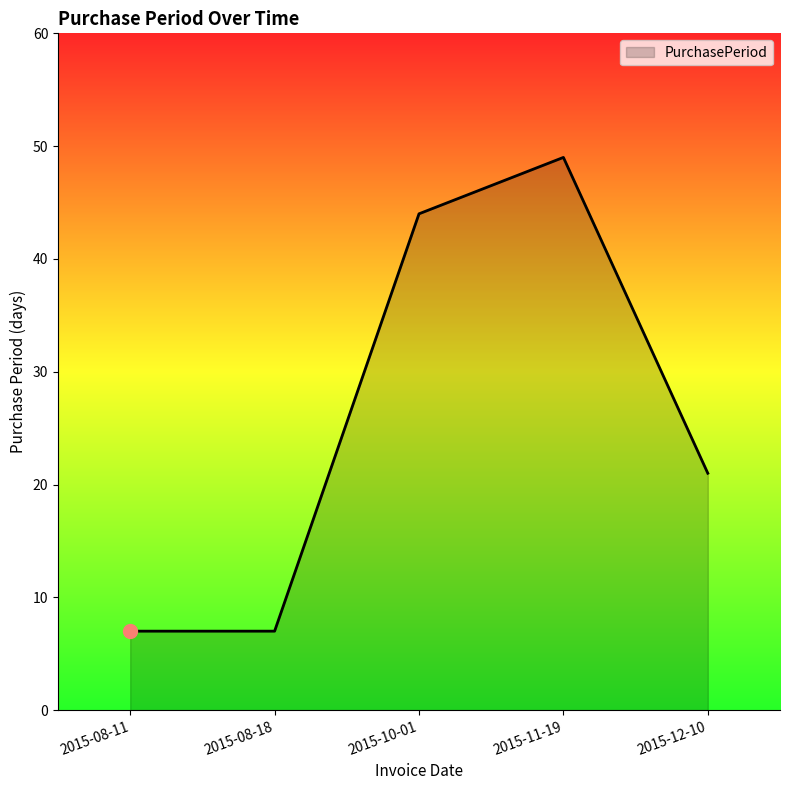

Where is the first local maximum?

2015-11-19